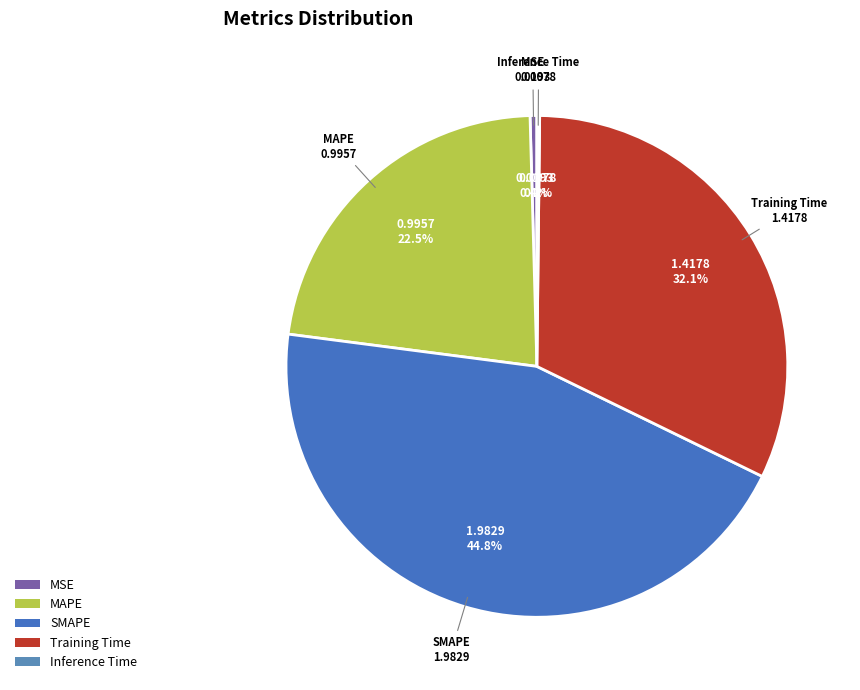

Do MAPE and MSE together represent more than half of the pie?

No